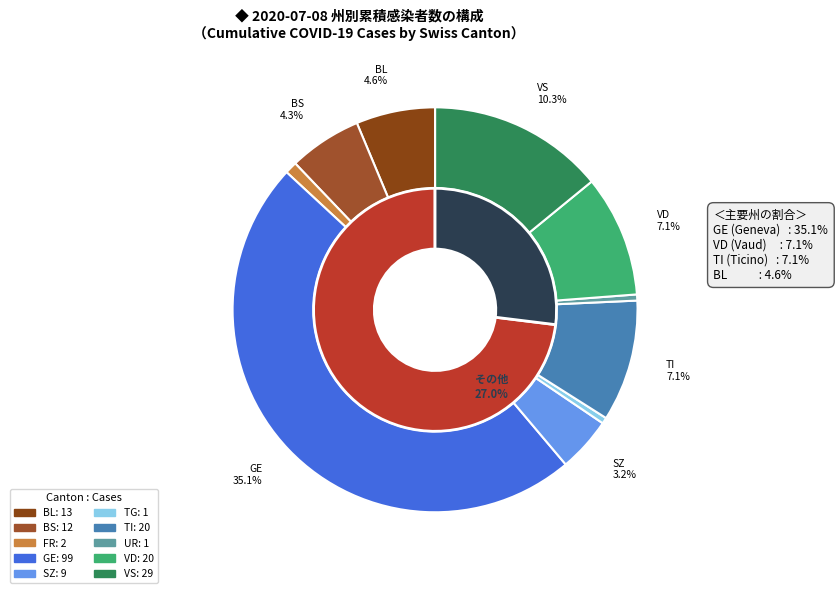

The SZ slice represents 15% of the pie. True or false?

False